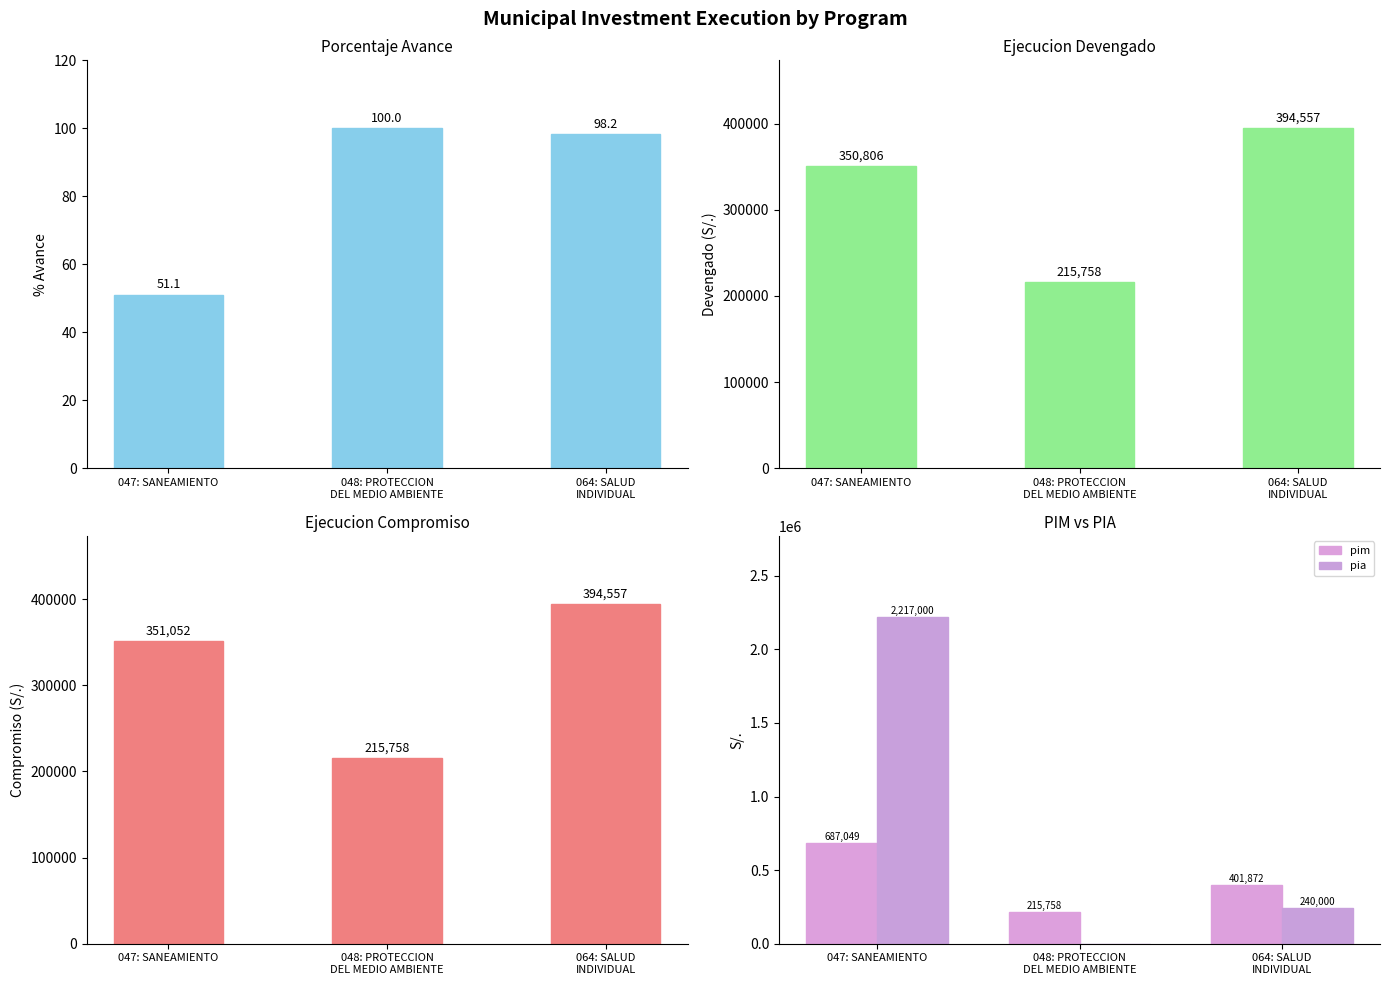

Which category has the highest value in the ejecucion_compromiso series?

064: SALUD
INDIVIDUAL